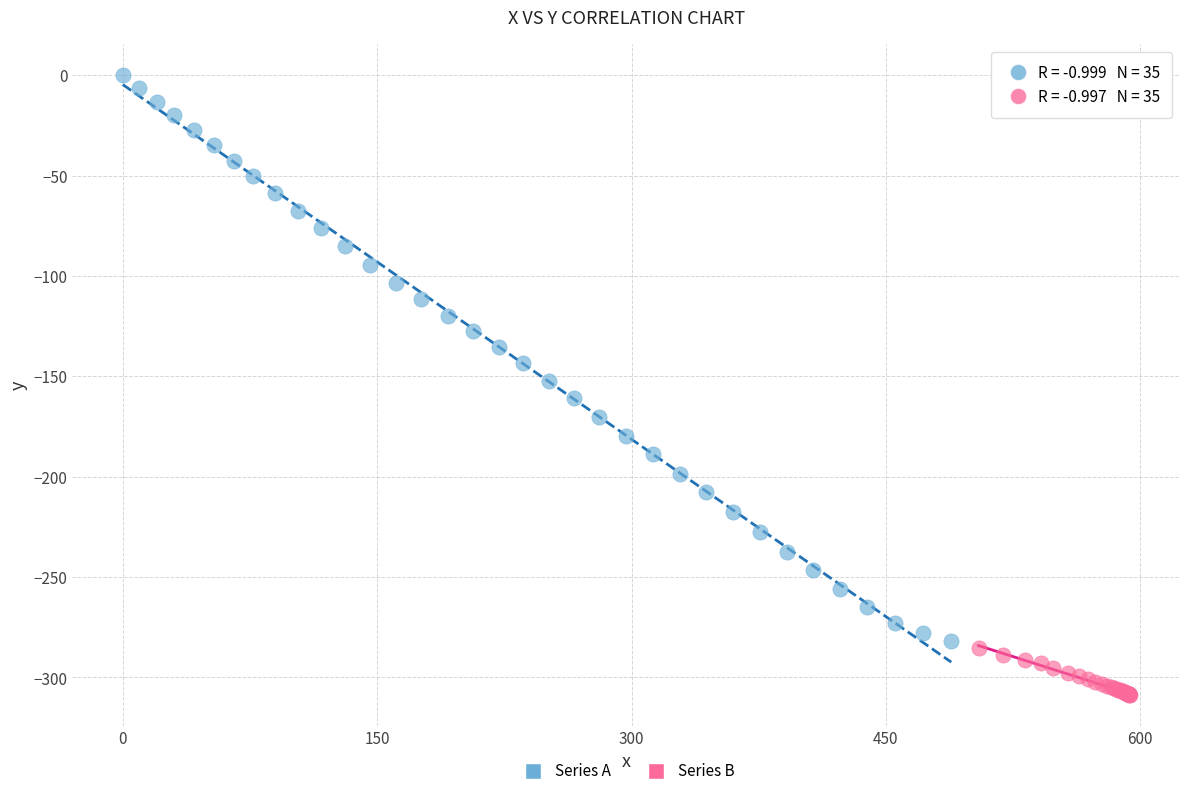

Which series contains the highest Y value?

Series A